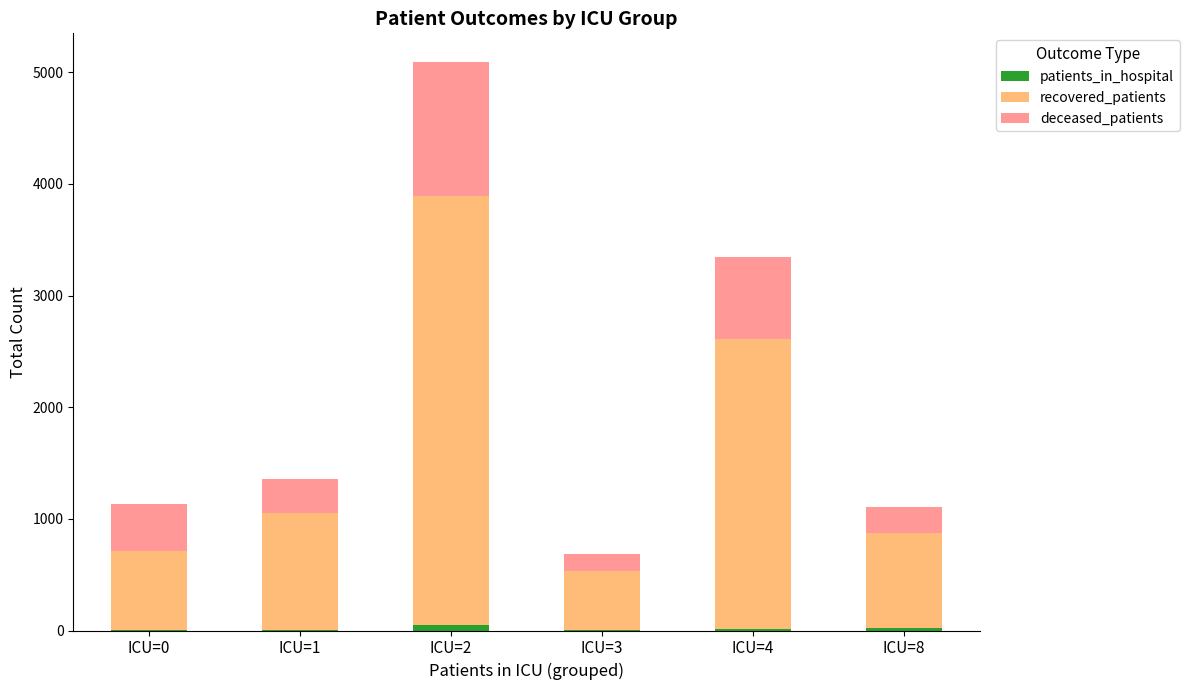

At which category is the sum across all series the highest?

ICU=2